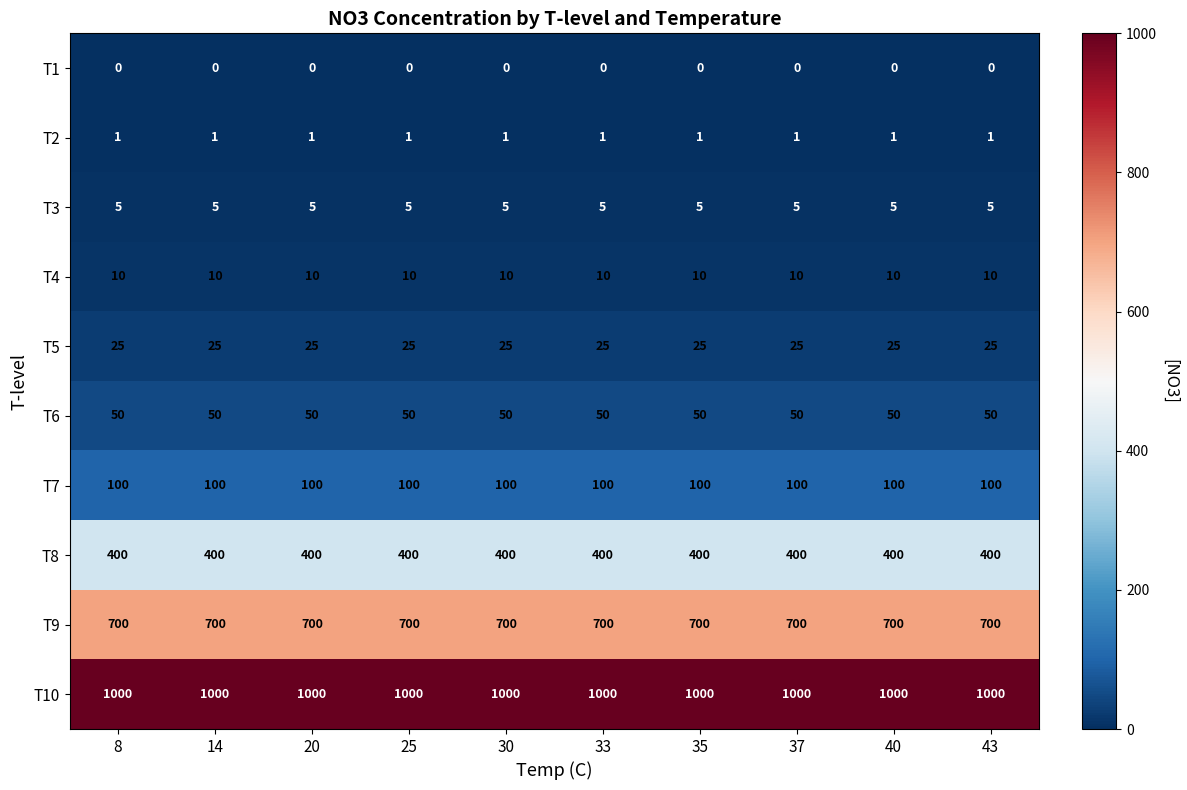

What is the difference between the highest and lowest values at 20?

1000